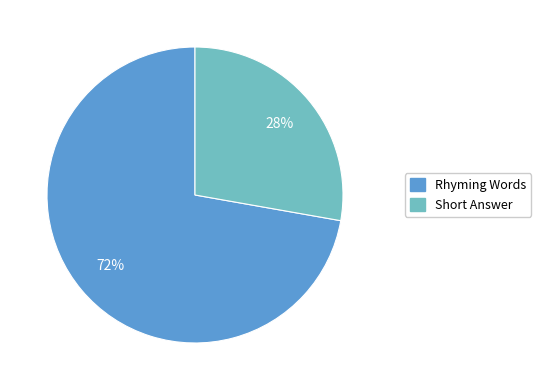

Does Short Answer account for over 50% of the chart?

No